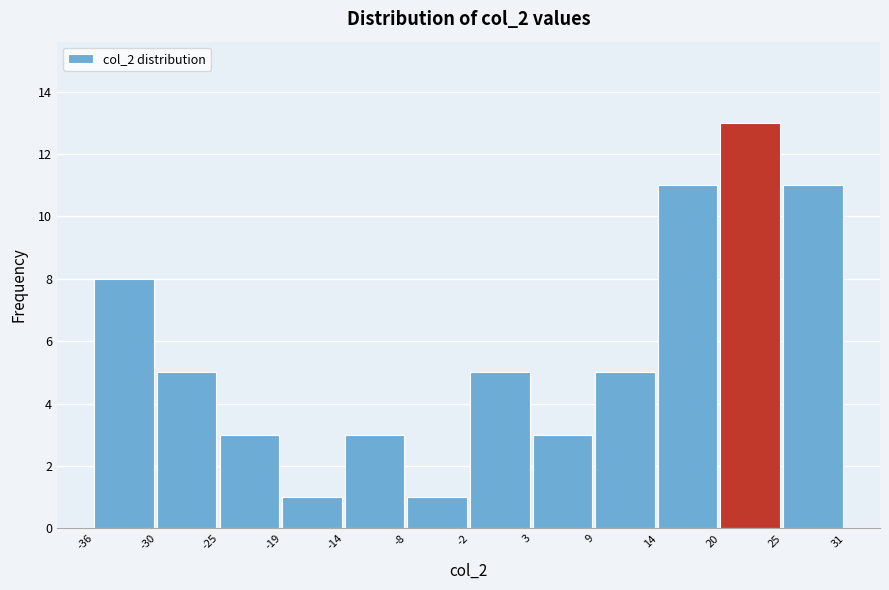

Reading left to right, transcribe this chart: for each bar, give the range it covers on the x-axis and its height. The values are not printed on the chart, so give them approximately, as read against the axis.

-36 to -30: 8
-30 to -25: 5
-25 to -19: 3
-19 to -14: 1
-14 to -8: 3
-8 to -2: 1
-2 to 3: 5
3 to 9: 3
9 to 14: 5
14 to 20: 11
20 to 25: 13
25 to 31: 11